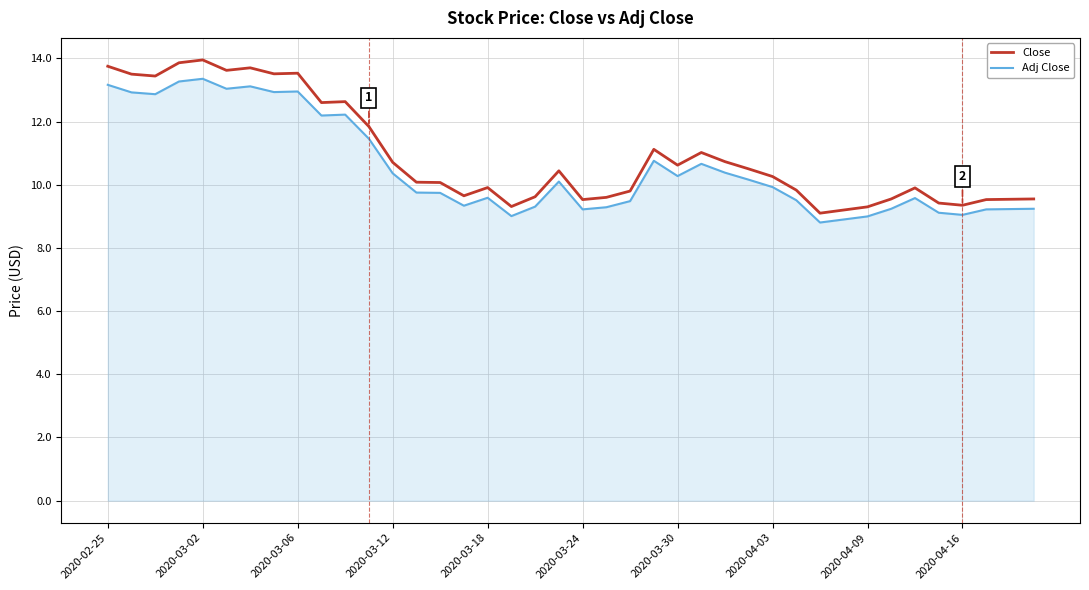

What is the difference between the maximum and minimum values in the Close series?

4.8